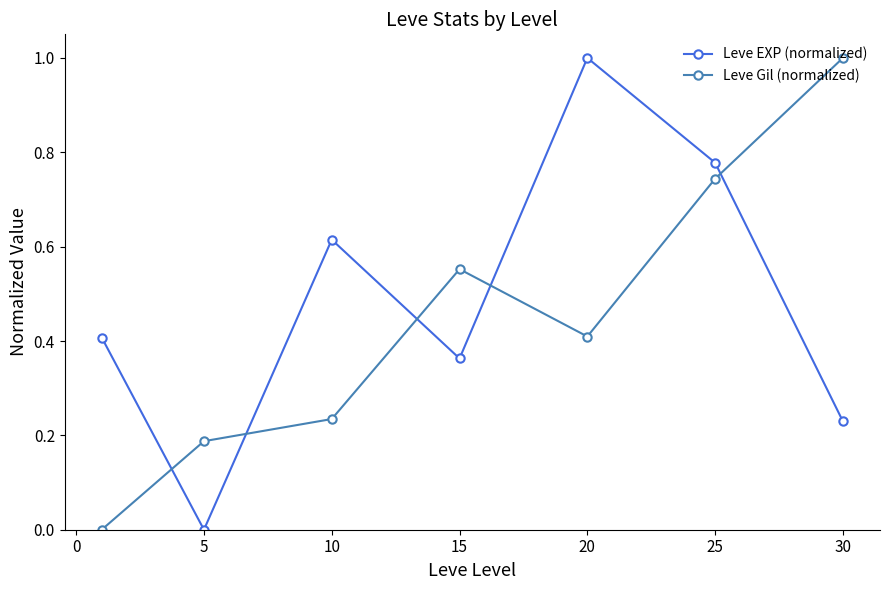

True or false: Leve EXP (normalized) has more than 1 points higher than both neighbors.

True